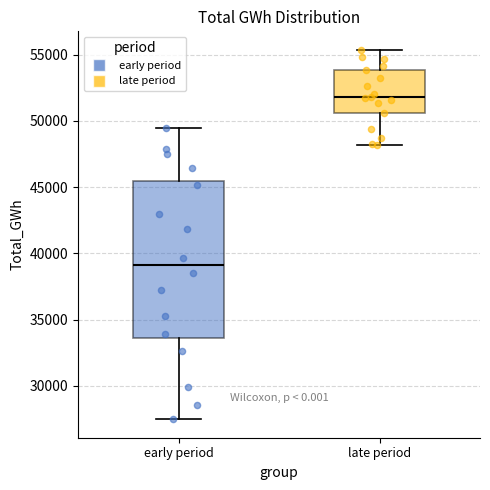

Reading left to right, read every box against the y-axis: the position of its median line, the range the box covers, and the ends of its whiskers. The values are not printed on the chart, so give them approximately, as read against the axis.

early period: median 39000, box 33500 to 45500, whiskers 27500 to 49500
late period: median 52000, box 50500 to 54000, whiskers 48000 to 55500